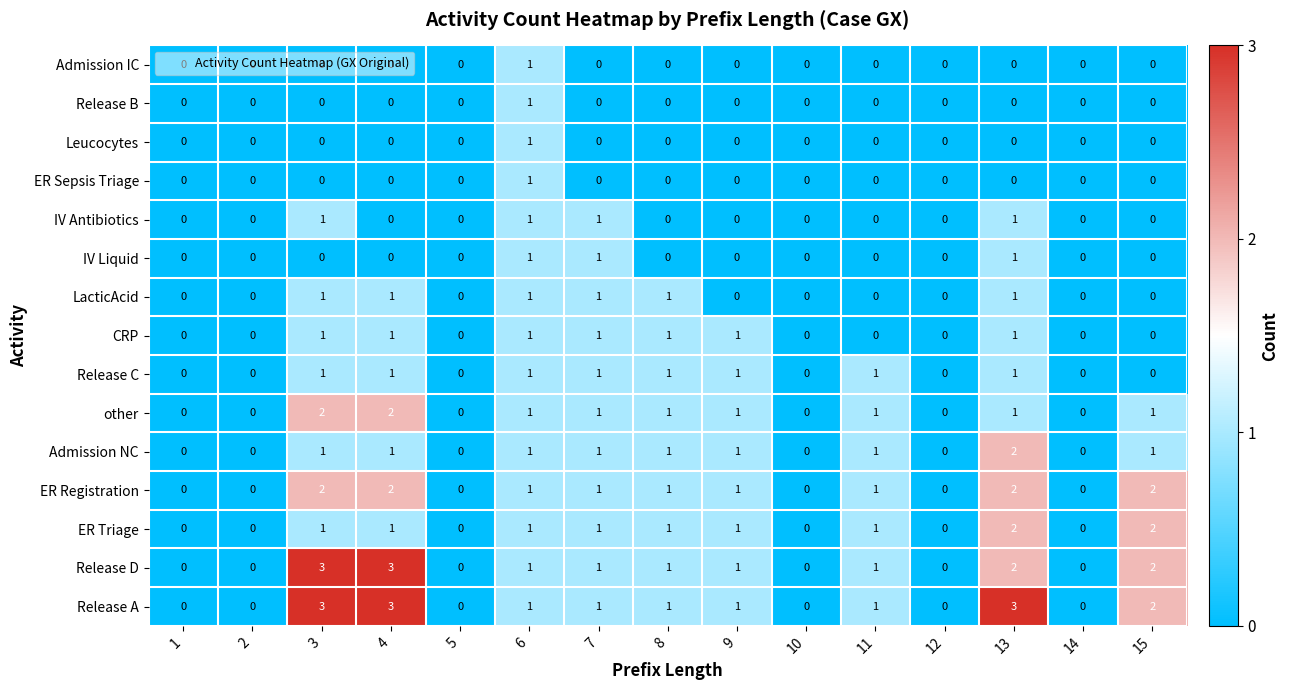

What is the total value across all series at 3?

16